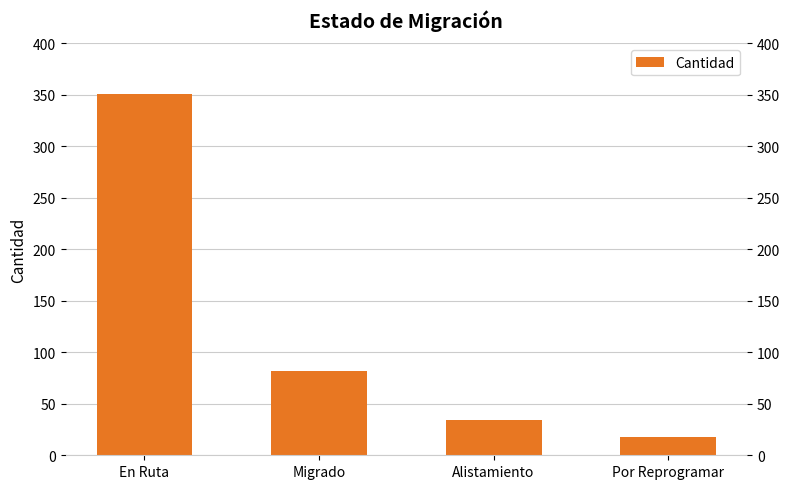

Which has a higher value, Por Reprogramar or En Ruta?

En Ruta